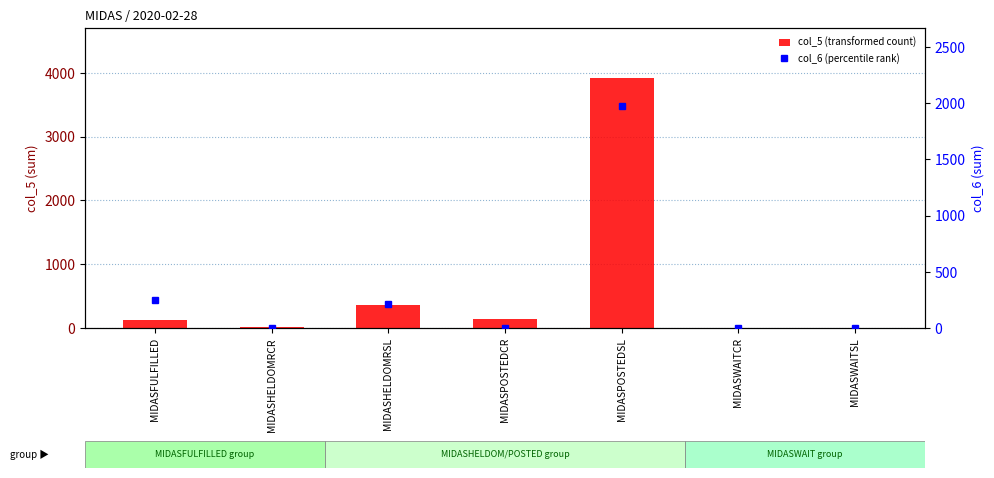

What is the maximum value shown in the chart?

3917.1